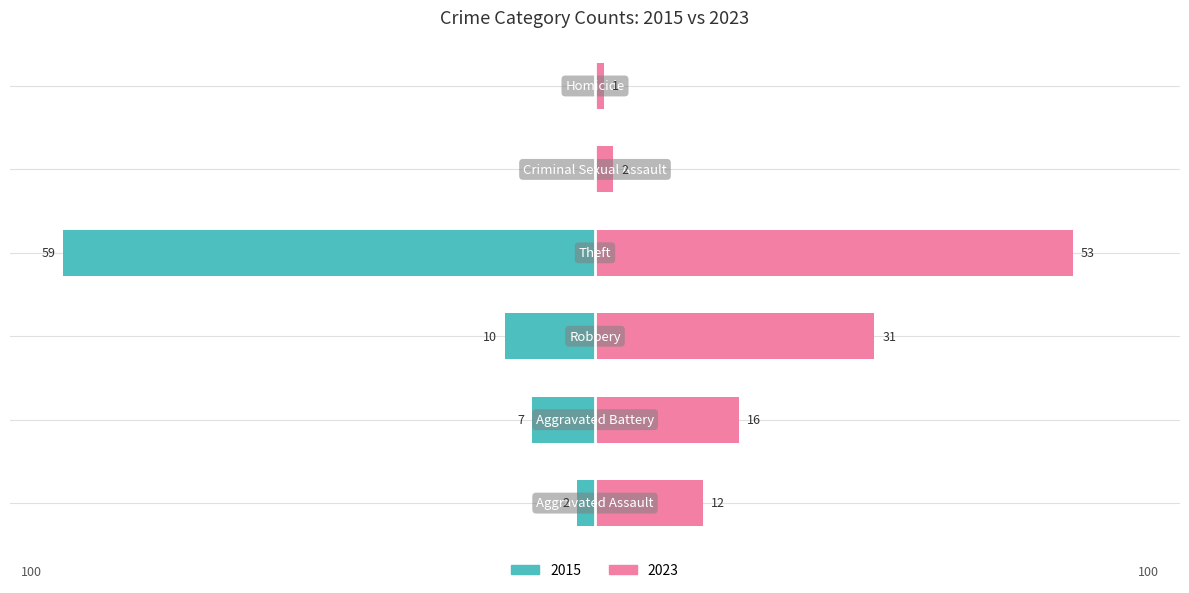

Which category has the highest value across all series?

Theft